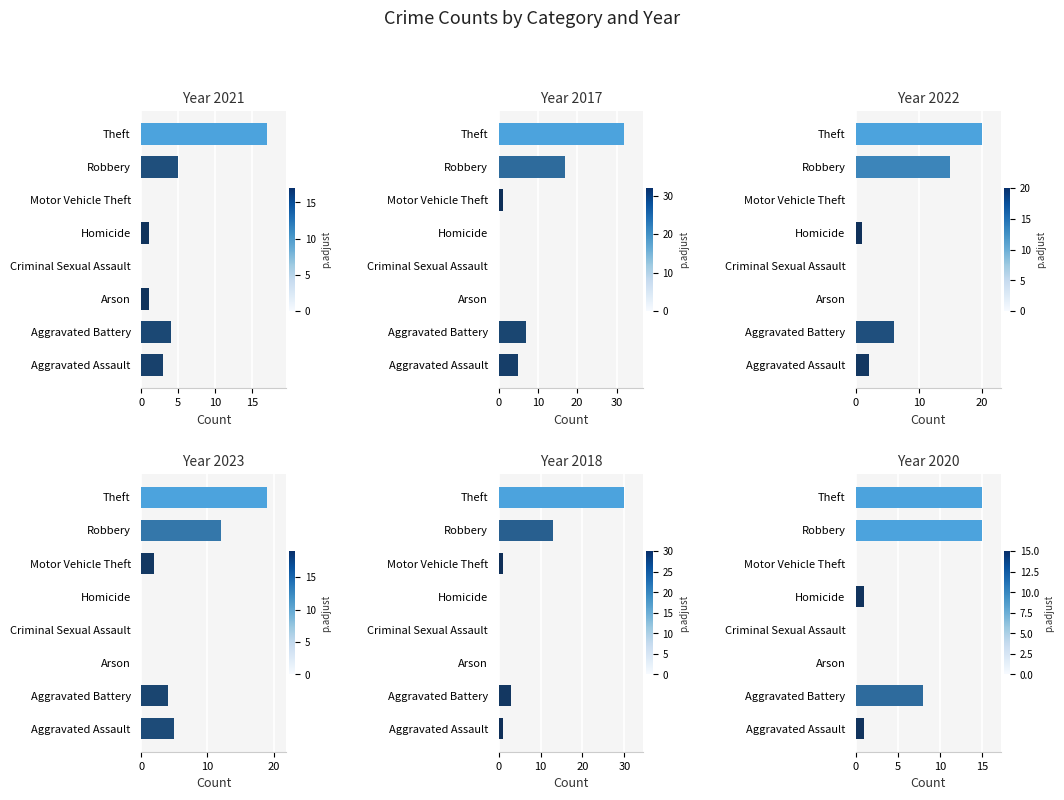

Reading left to right, extract all data points from this chart.

2021: Aggravated Assault=3	Aggravated Battery=4	Arson=1	Criminal Sexual Assault=0	Homicide=1	Motor Vehicle Theft=0	Robbery=5	Theft=17
2017: Aggravated Assault=5	Aggravated Battery=7	Arson=0	Criminal Sexual Assault=0	Homicide=0	Motor Vehicle Theft=1	Robbery=17	Theft=32
2022: Aggravated Assault=2	Aggravated Battery=6	Arson=0	Criminal Sexual Assault=0	Homicide=1	Motor Vehicle Theft=0	Robbery=15	Theft=20
2023: Aggravated Assault=5	Aggravated Battery=4	Arson=0	Criminal Sexual Assault=0	Homicide=0	Motor Vehicle Theft=2	Robbery=12	Theft=19
2018: Aggravated Assault=1	Aggravated Battery=3	Arson=0	Criminal Sexual Assault=0	Homicide=0	Motor Vehicle Theft=1	Robbery=13	Theft=30
2020: Aggravated Assault=1	Aggravated Battery=8	Arson=0	Criminal Sexual Assault=0	Homicide=1	Motor Vehicle Theft=0	Robbery=15	Theft=15